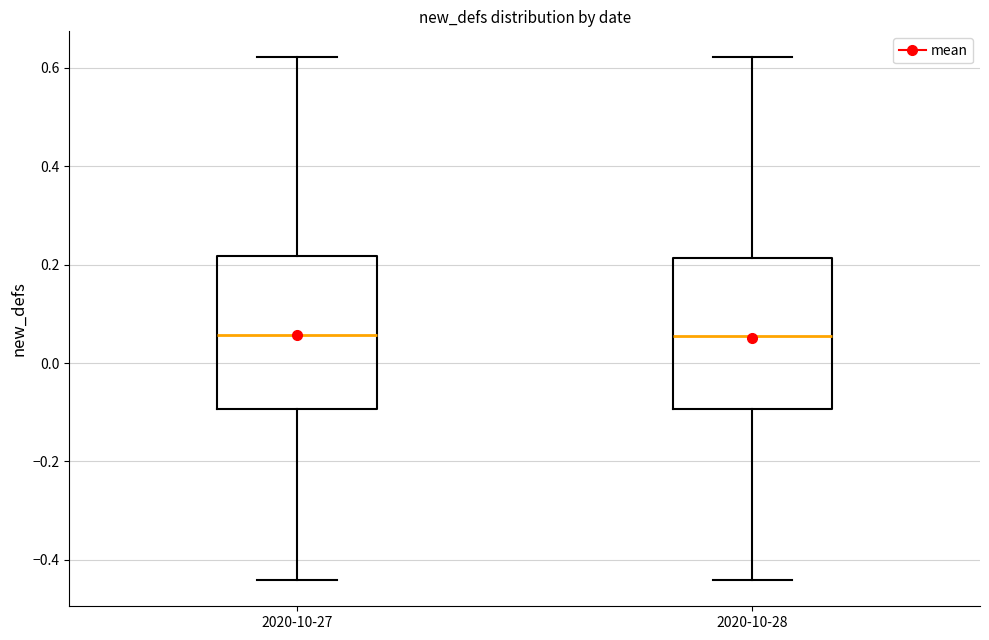

Where is the upper edge of the box for 2020-10-27 on the y-axis? The values are not printed on the chart, so give them approximately, as read against the axis.

0.22